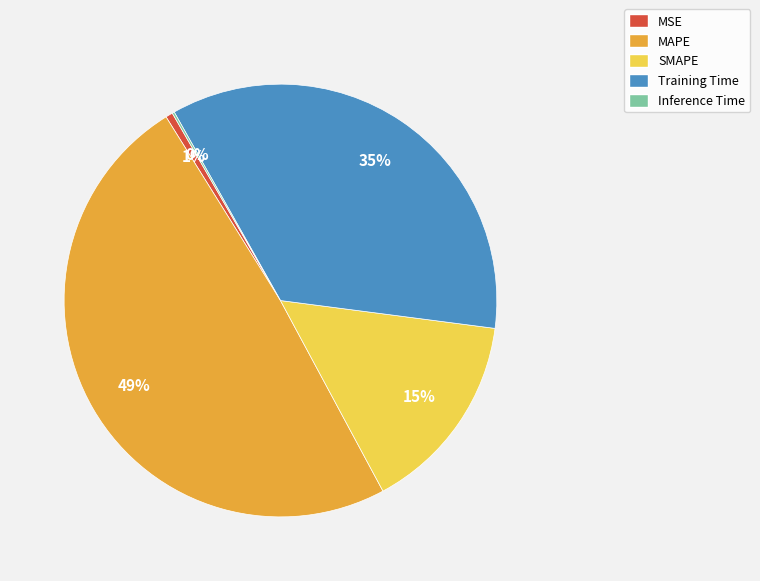

To the nearest percent, what is the difference between the largest and smallest slice percentages?

49%